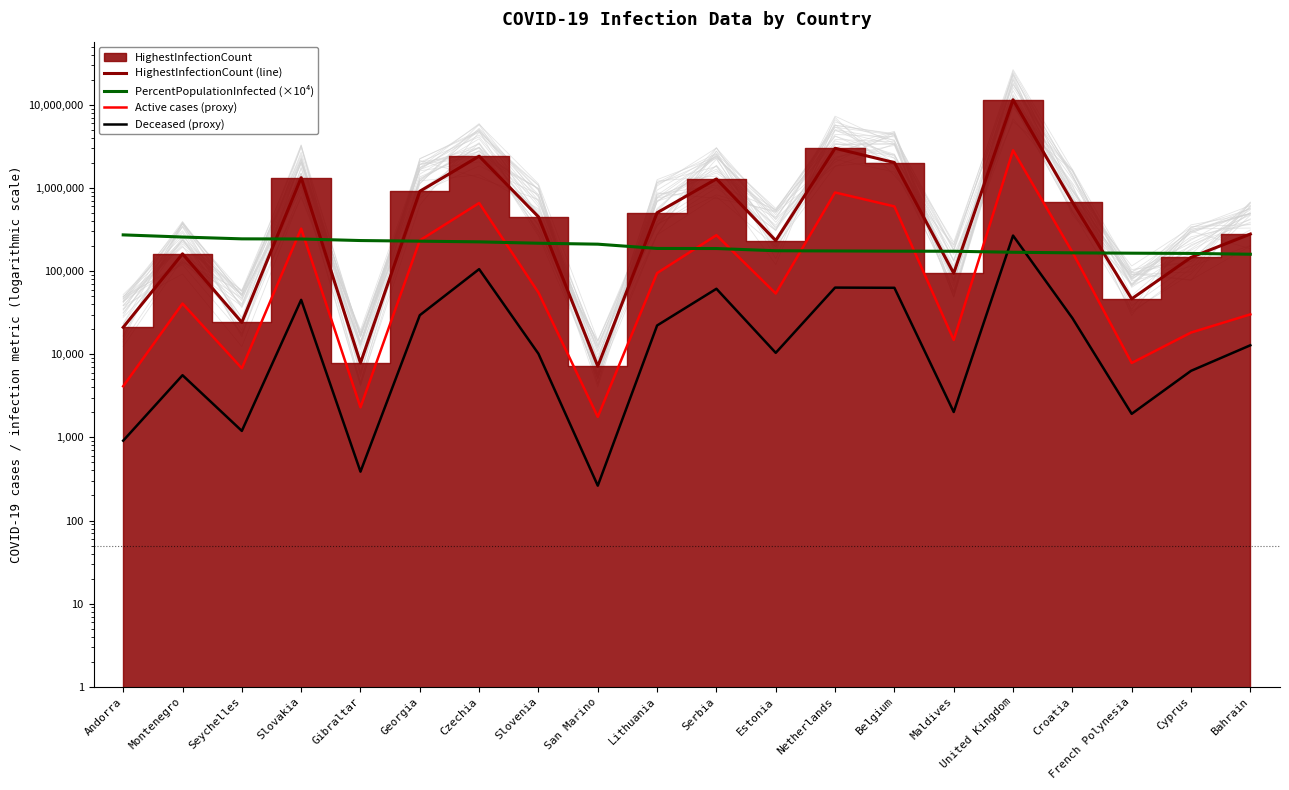

At which category does the chart reach its minimum across all series?

San Marino